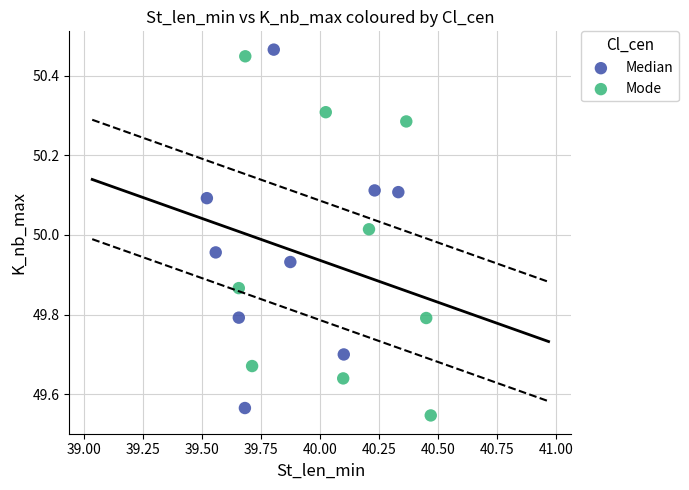

What are all the series names shown in the legend?

Median, Mode